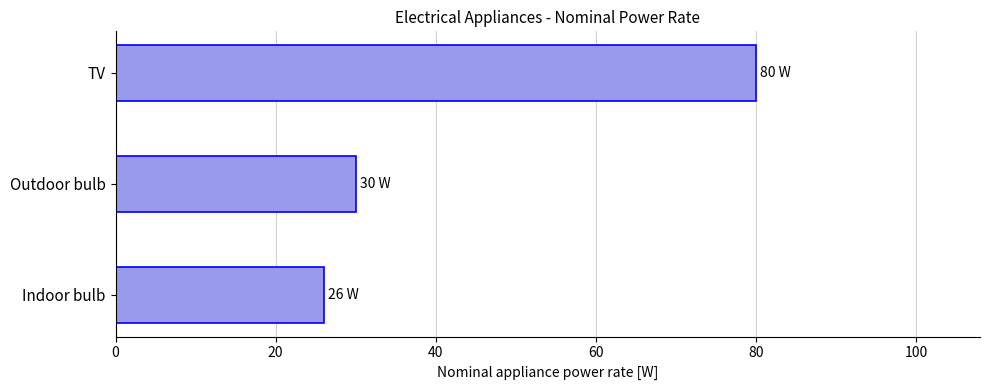

The value at Indoor bulb is 18. True or false?

False